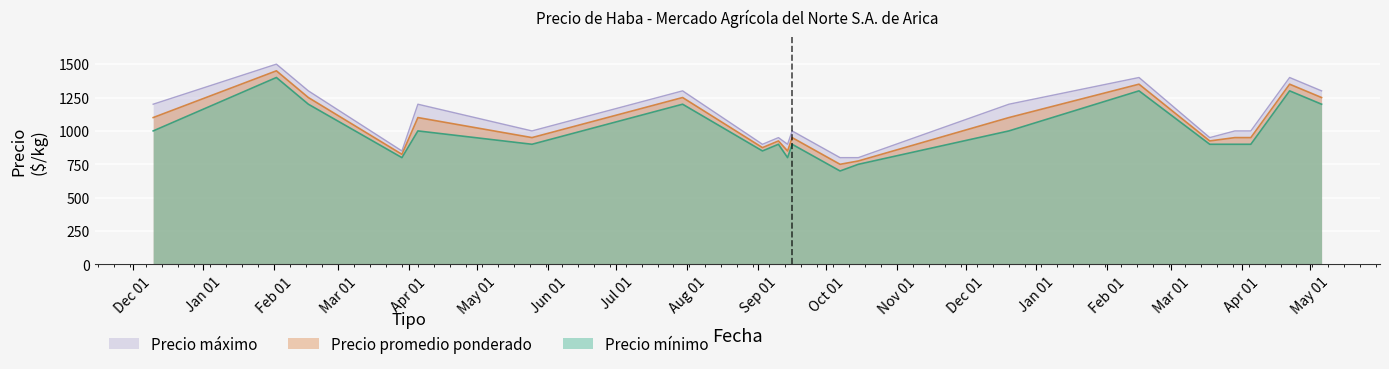

What is the greatest value displayed?

1500